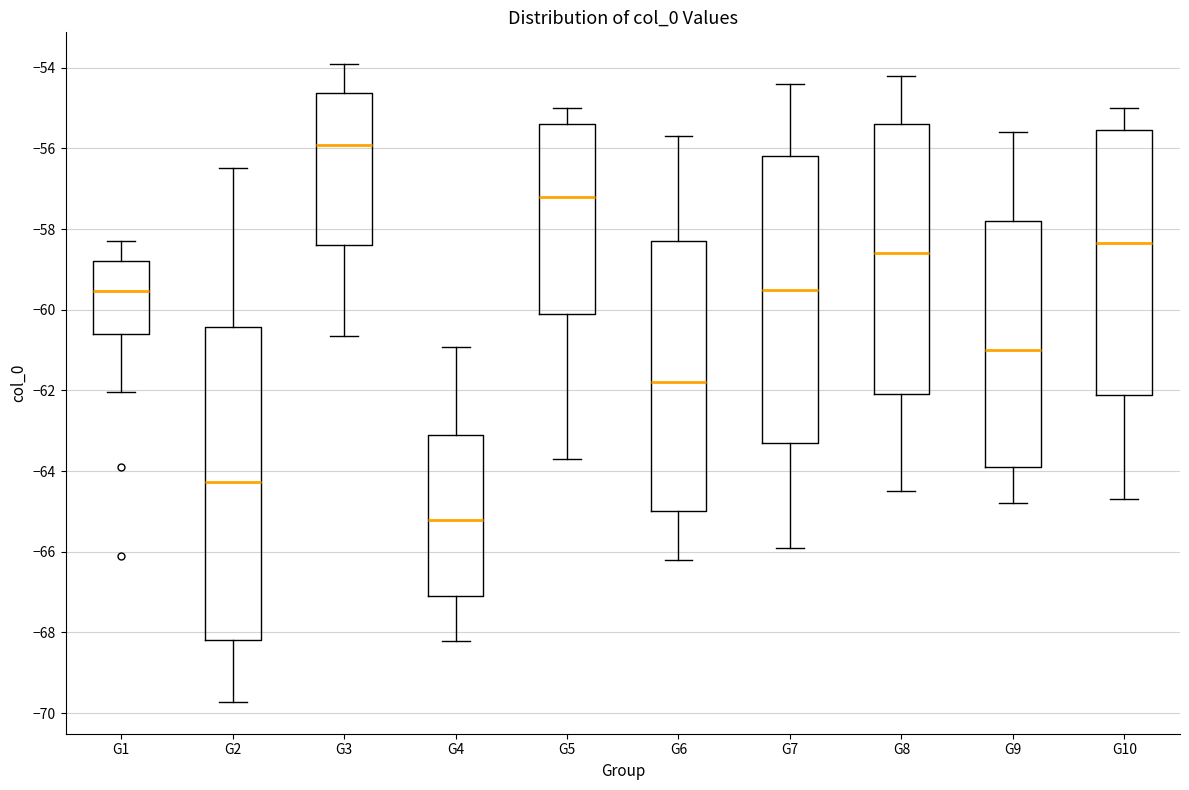

Which box is the tallest, from its lower edge to its upper edge?

G2